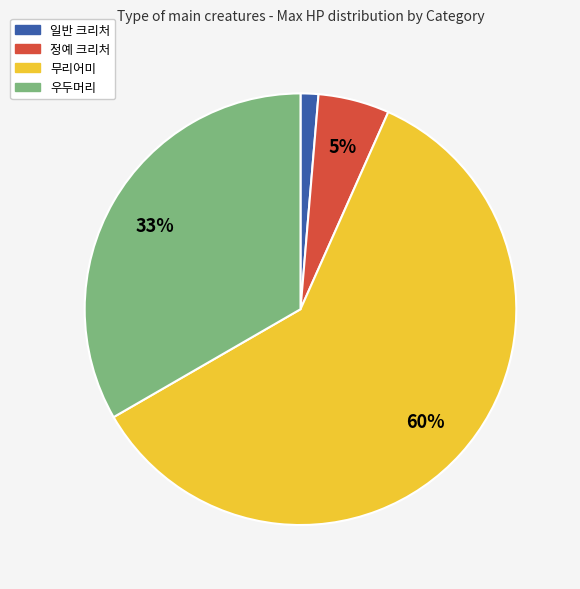

To the nearest percent, what is the average slice percentage?

25%